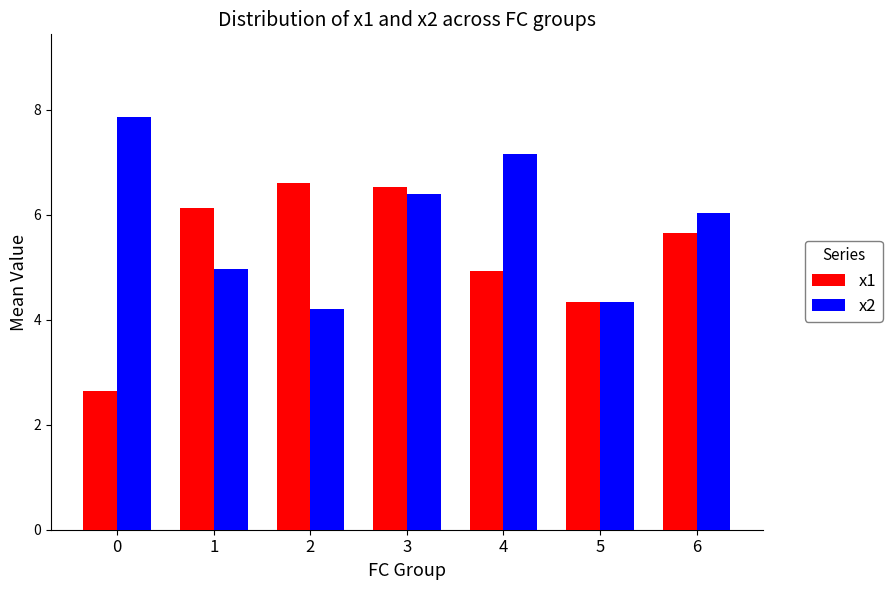

What is the difference between the maximum and minimum values in the x1 series?

4.0